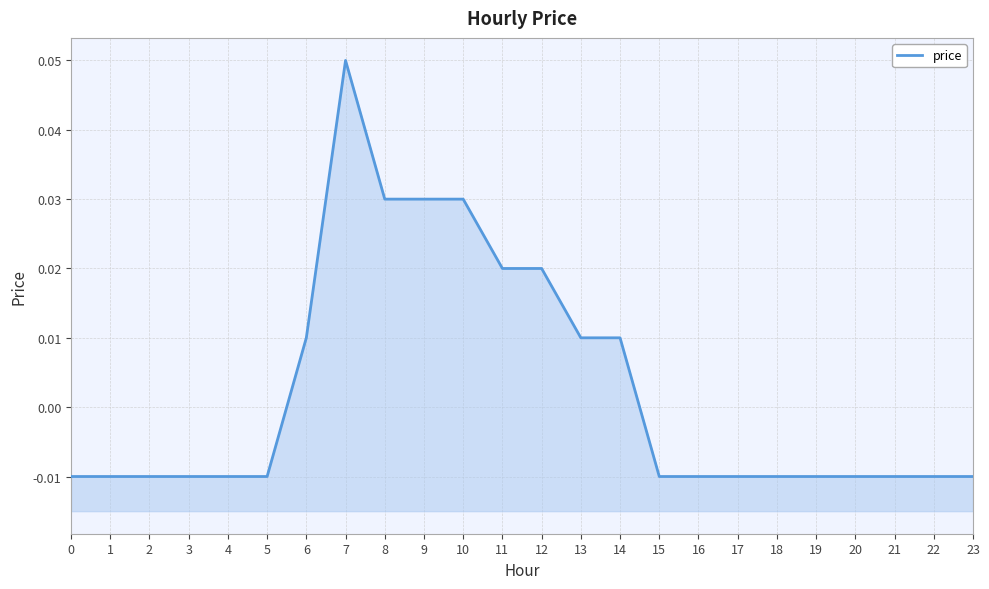

The value at 19 is -0.0. True or false?

False